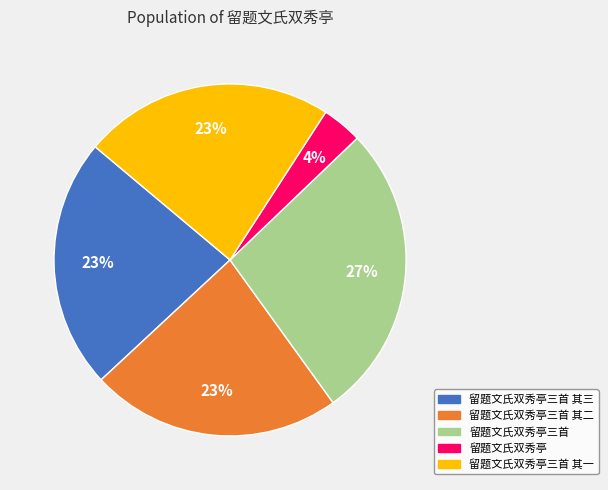

Does any single category account for the majority?

No